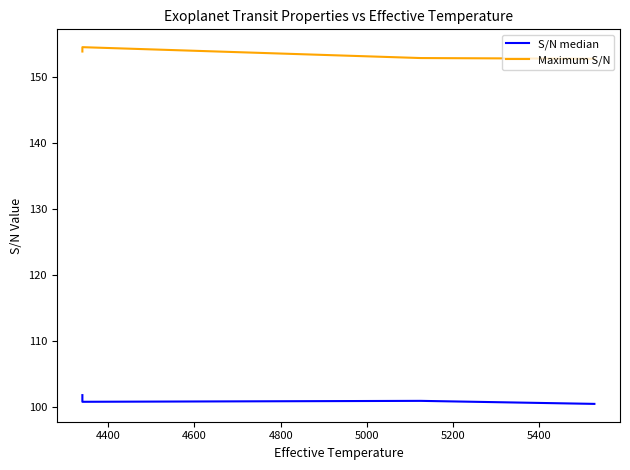

At 4800, list the series in order from smallest to largest.

S/N median, Maximum S/N